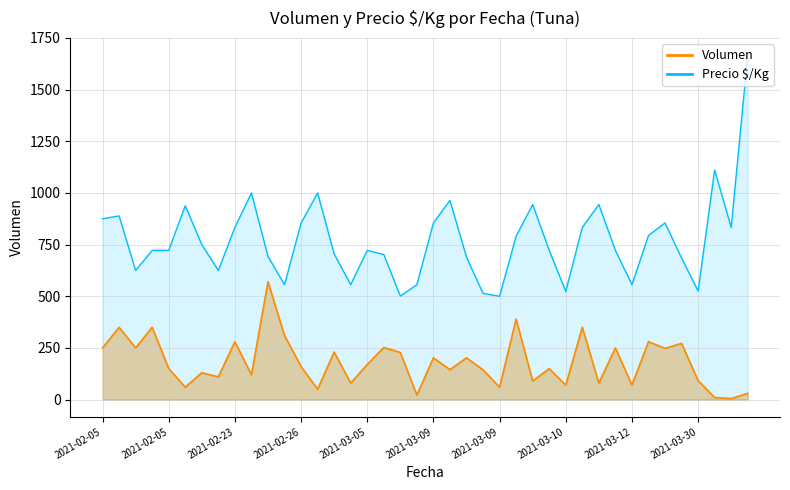

What is the label of the 29th point from the left?

2021-03-10